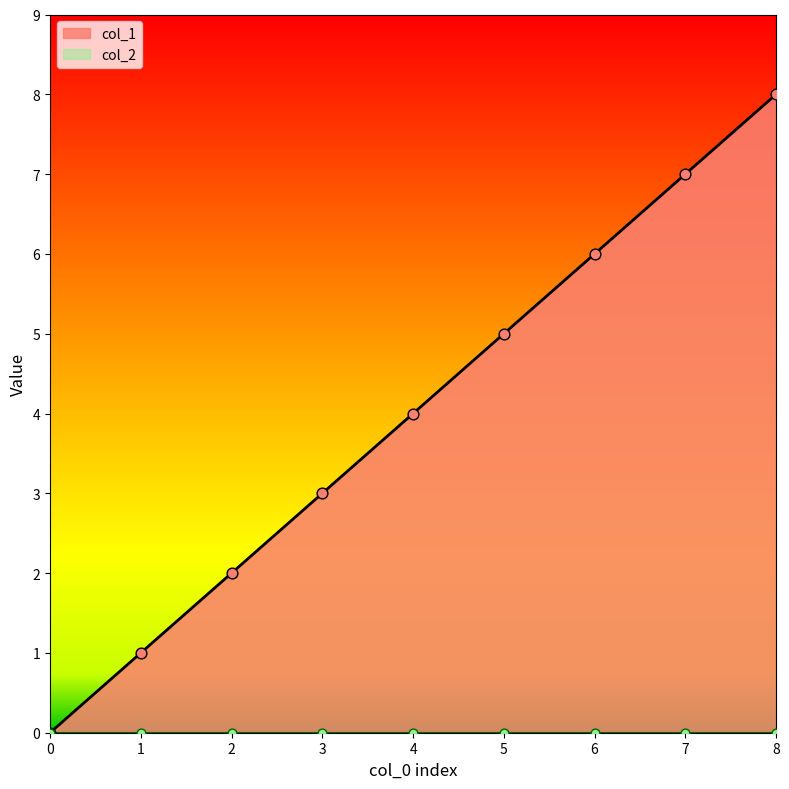

What is the change in value from 2 to 6?

+4